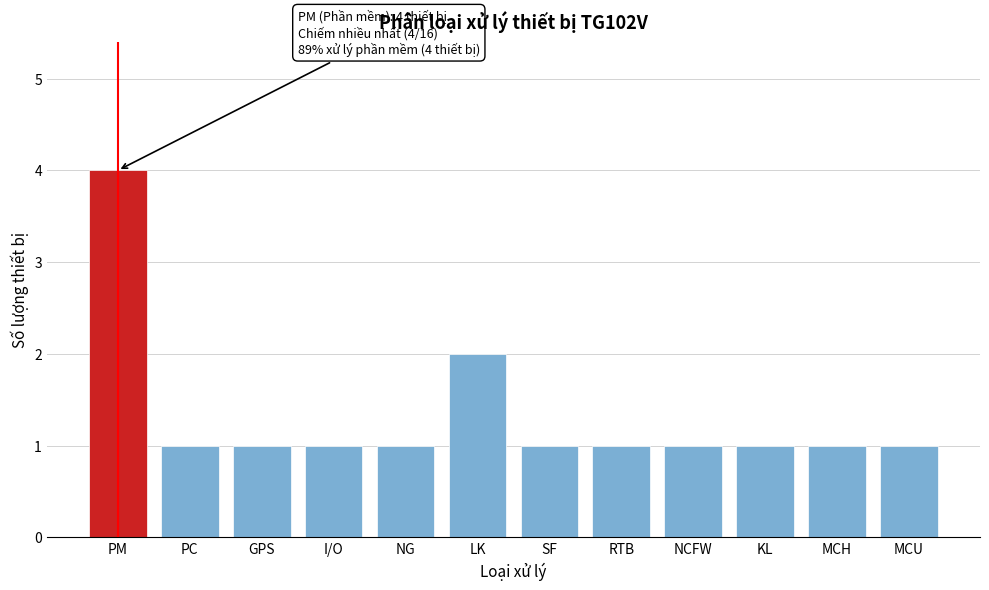

Reading left to right, what are all the values shown in this chart?

4	1	1	1	1	2	1	1	1	1	1	1